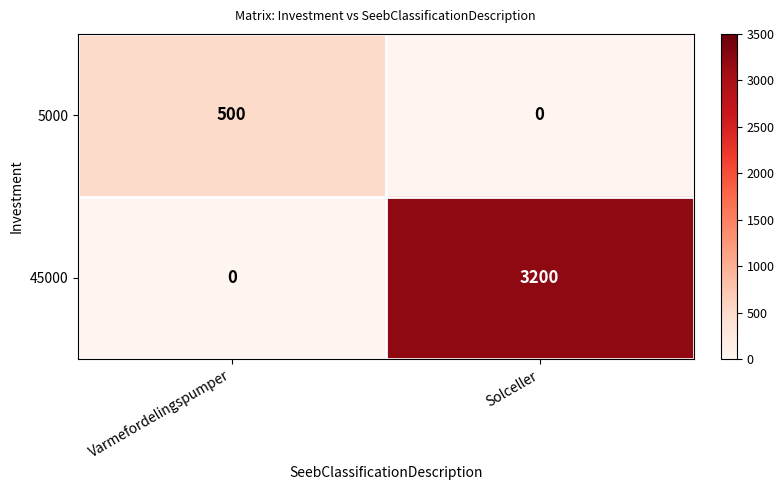

Reading left to right, list all the values displayed in this chart.

5000: Varmefordelingspumper=500	Solceller=0
45000: Varmefordelingspumper=0	Solceller=3200